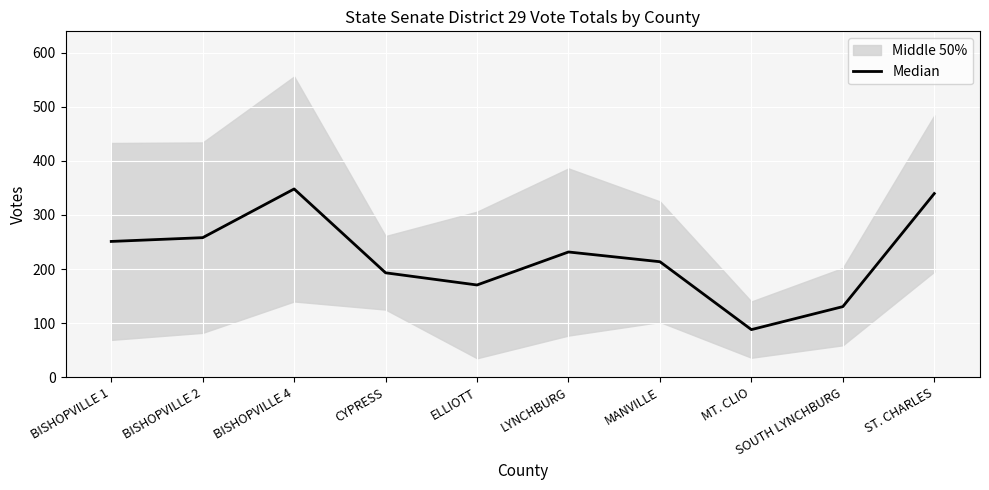

What is the ratio of the value at BISHOPVILLE 4 to the value at LYNCHBURG?

1.5